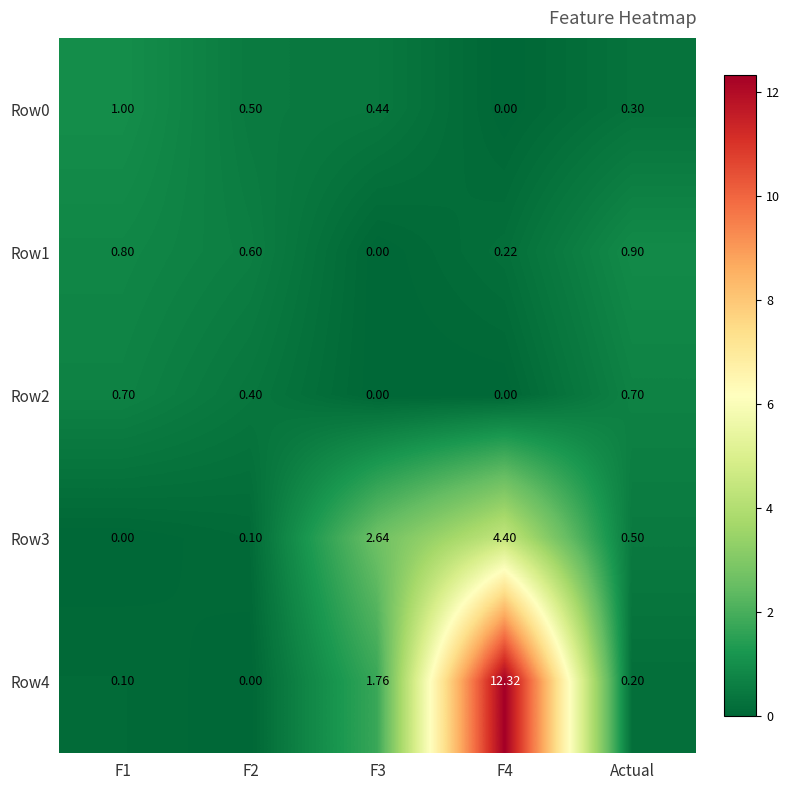

Which category has the highest value in the Row1 series?

Actual